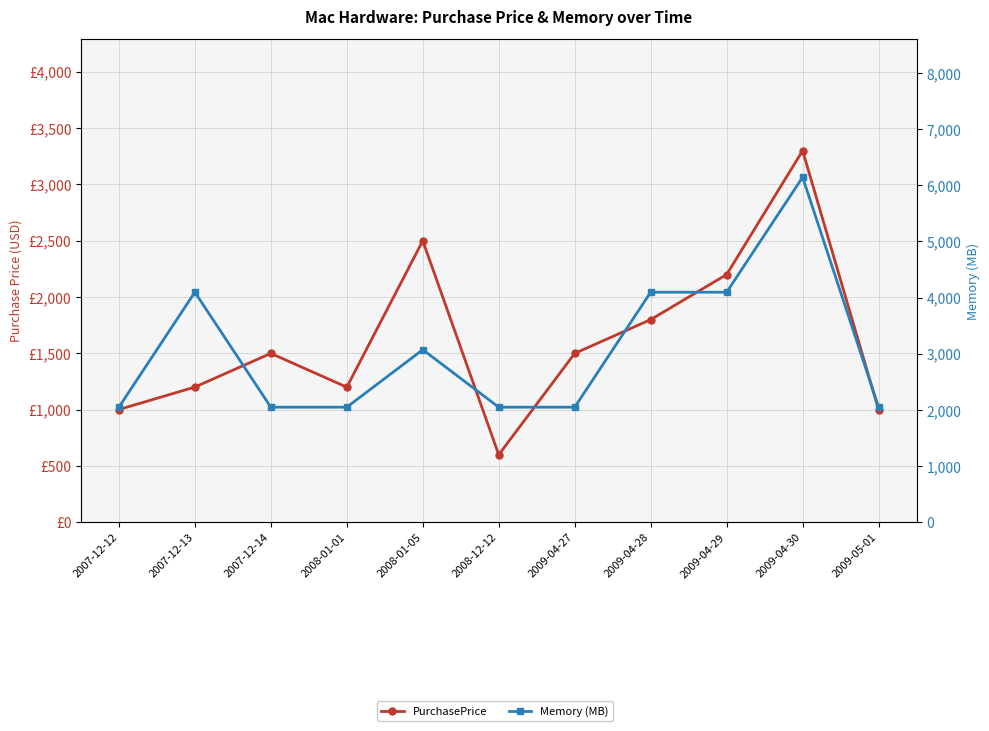

What is the value of the Memory (MB) point at the 4th from the left?

2048.0